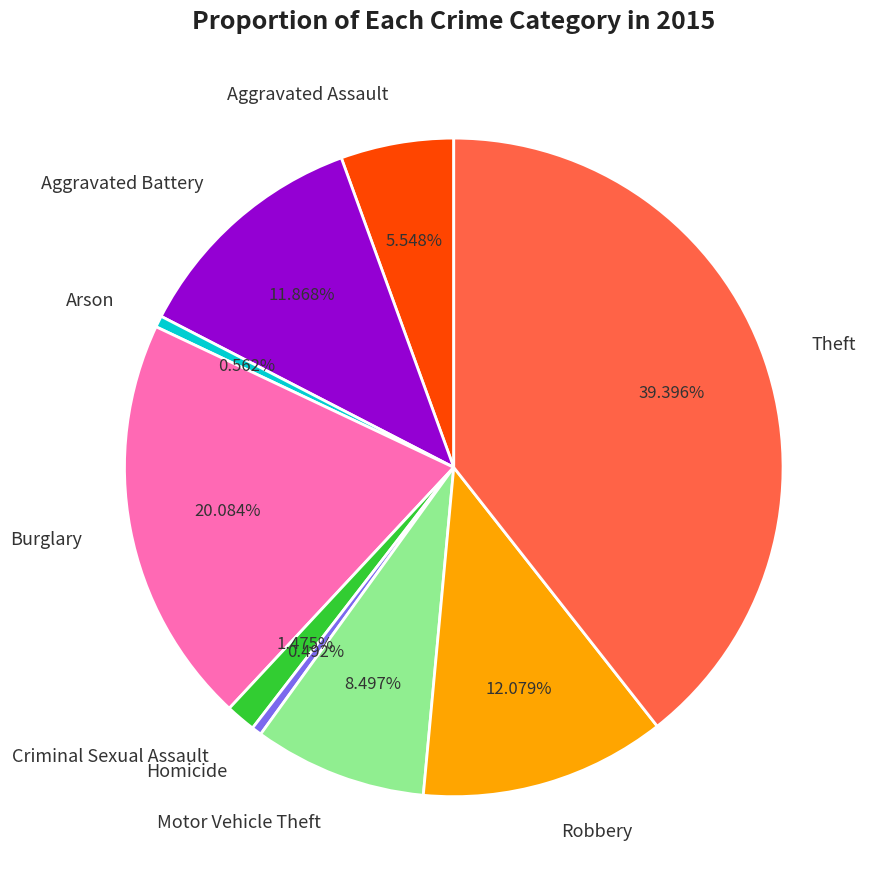

Which category has the biggest portion of the pie?

Theft